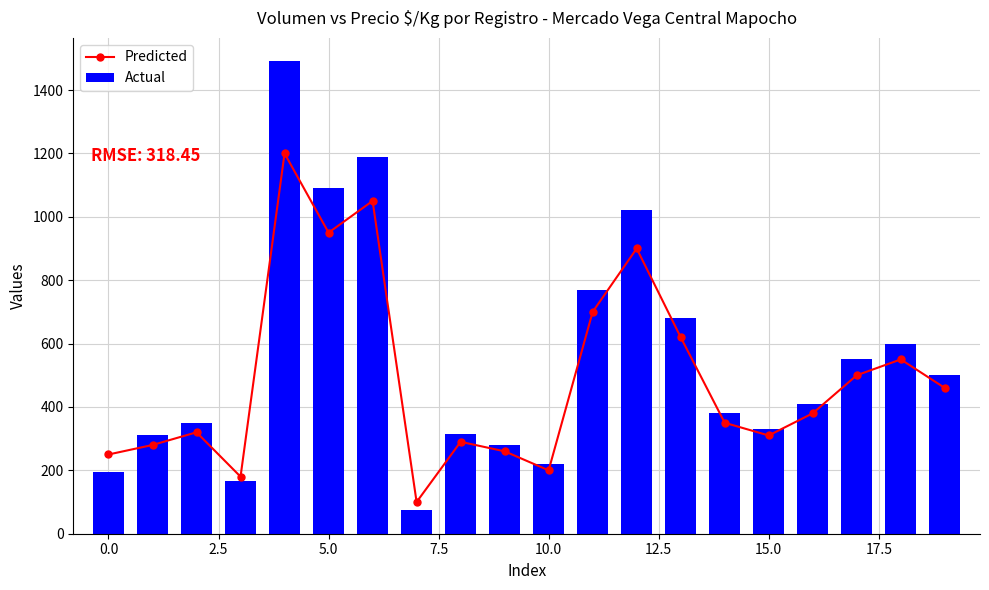

What is the difference between the second highest and minimum values in the Predicted series?

950